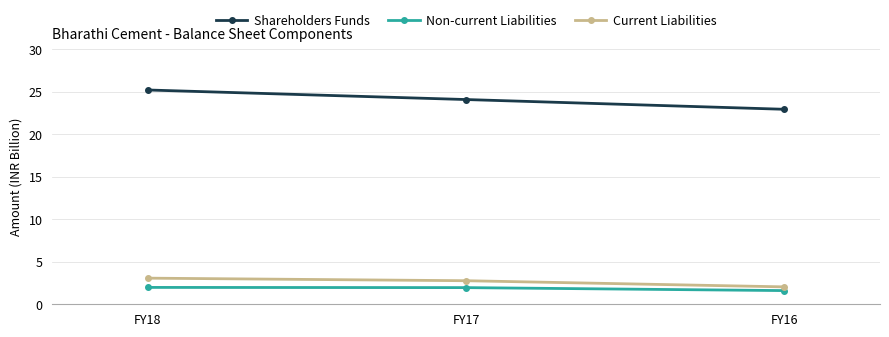

What is the spread (max minus min) of values at FY17?

22.1